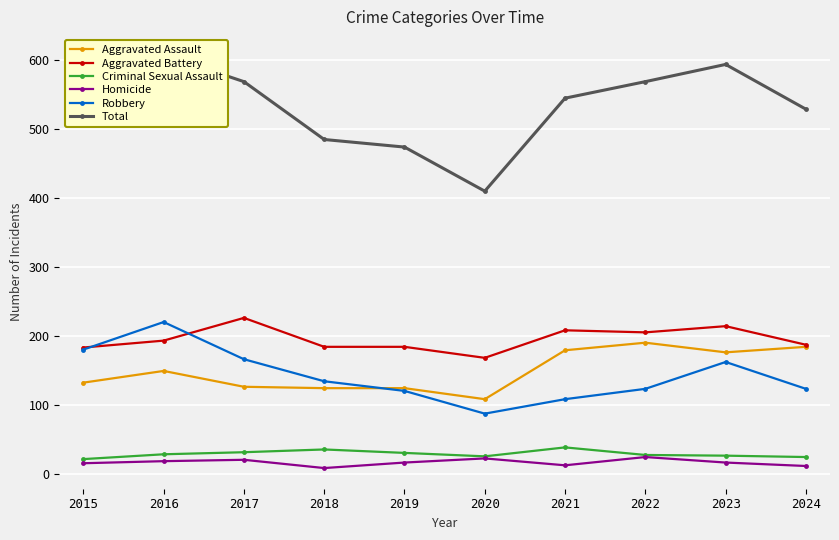

Reading left to right, what are all the values shown in this chart?

Aggravated Assault: 132	149	126	124	124	108	179	190	176	184
Aggravated Battery: 183	193	226	184	184	168	208	205	214	187
Criminal Sexual Assault: 21	28	31	35	30	25	38	27	26	24
Homicide: 15	18	20	8	16	22	12	24	16	11
Robbery: 180	220	166	134	120	87	108	123	162	123
Total: 531	608	569	485	474	410	545	569	594	529